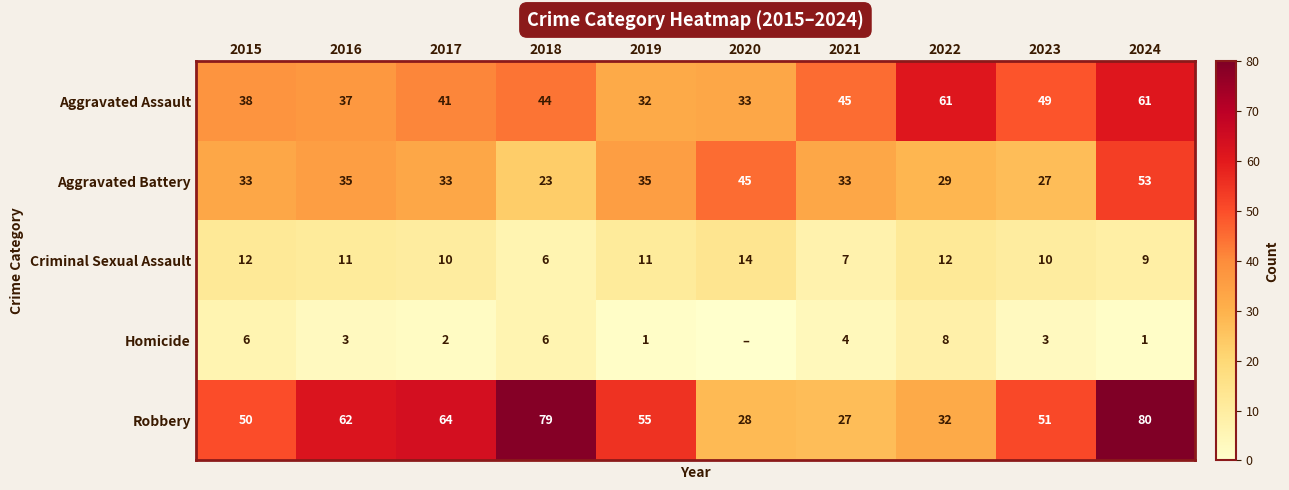

What is the sum of the Robbery values at 2017 and 2022?

96